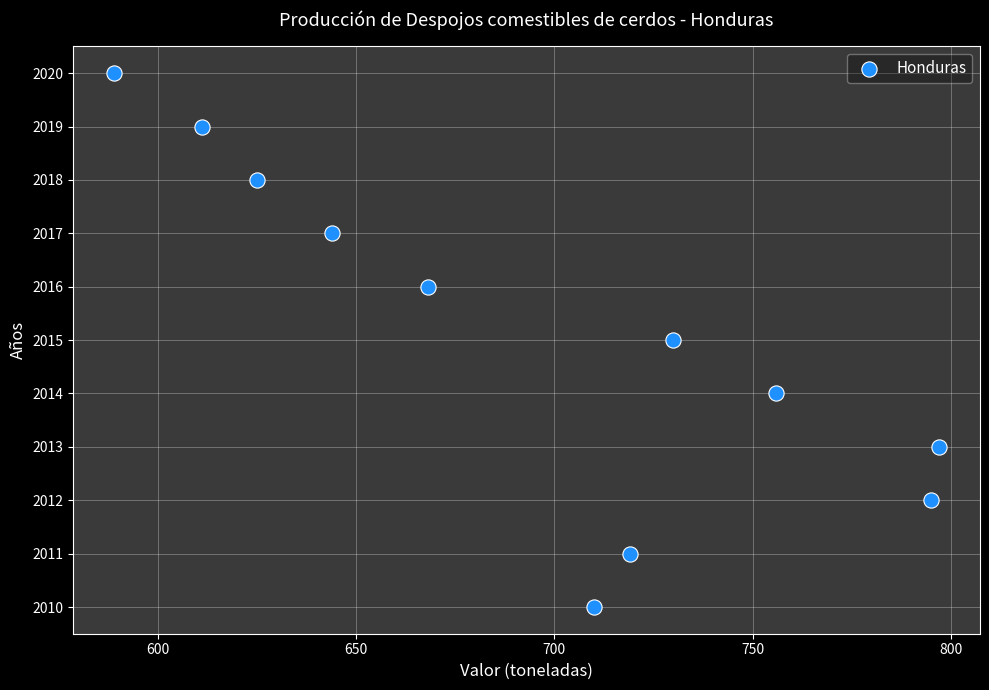

What is the range of Y values (max minus min)?

10